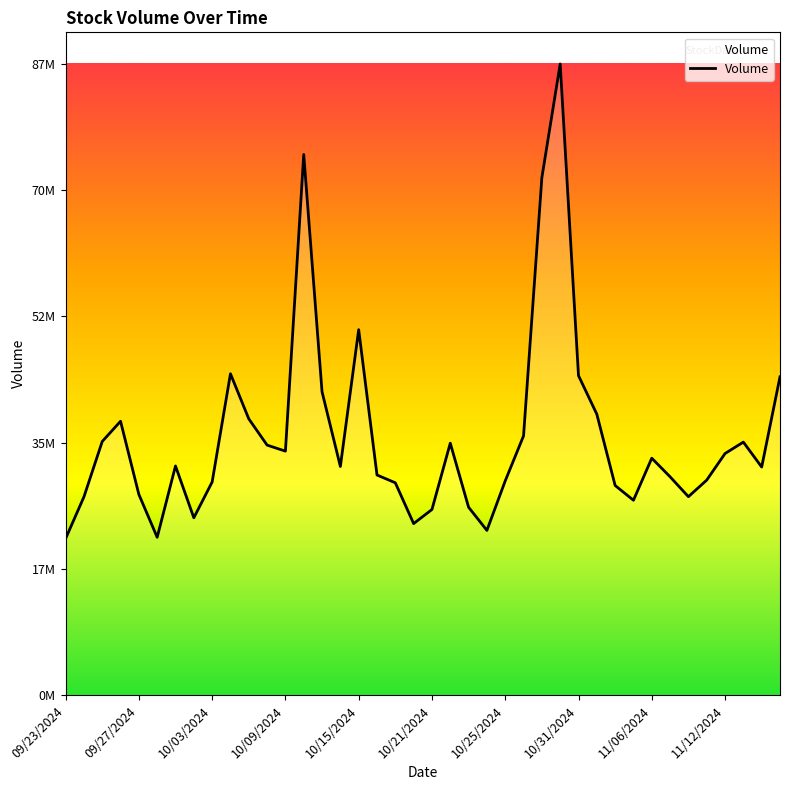

Does the chart display data point markers on the line(s)?

No